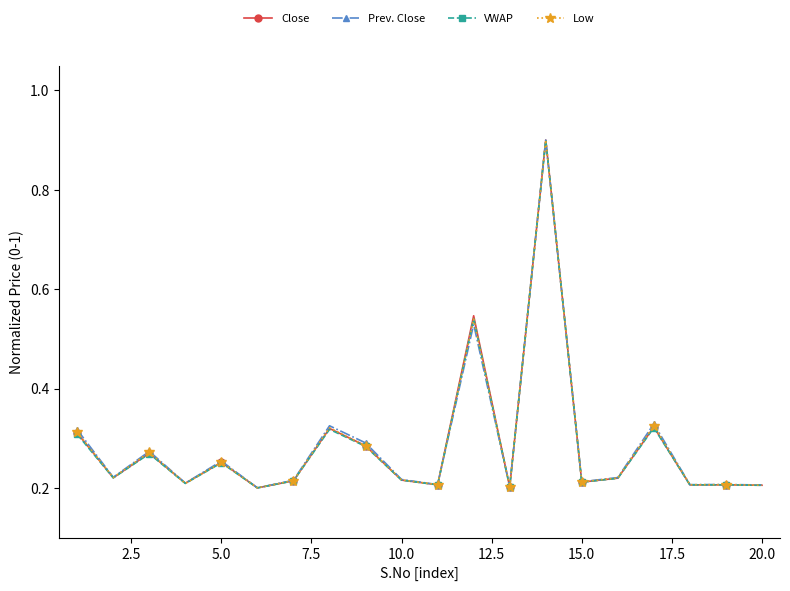

Count the Close values in the range 0 to 1.

20